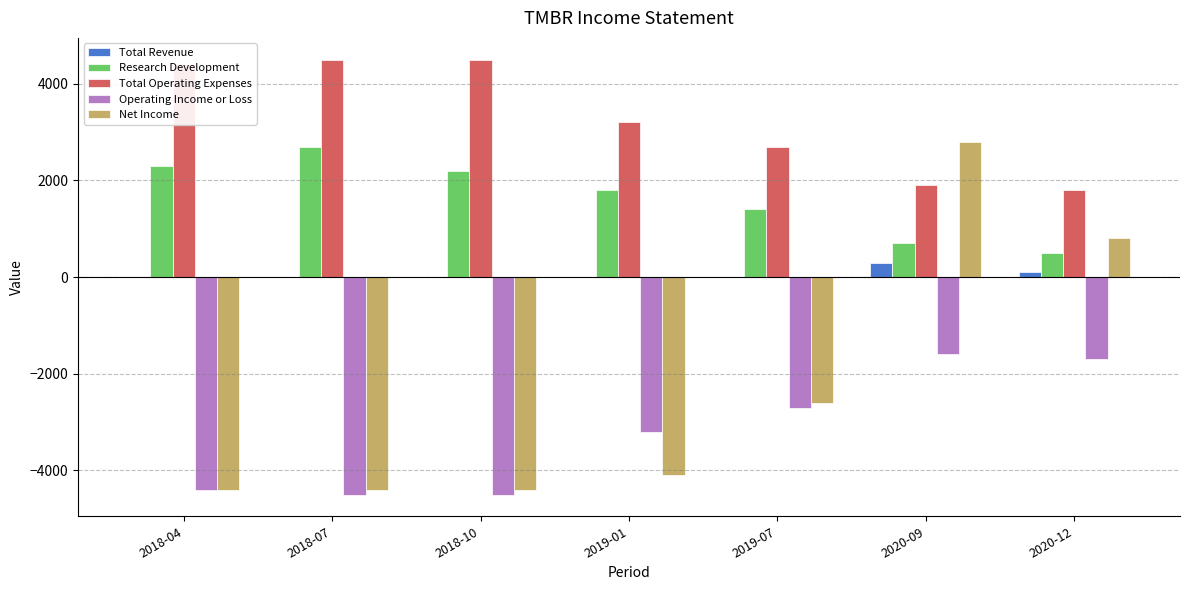

What is the greatest value displayed?

4500